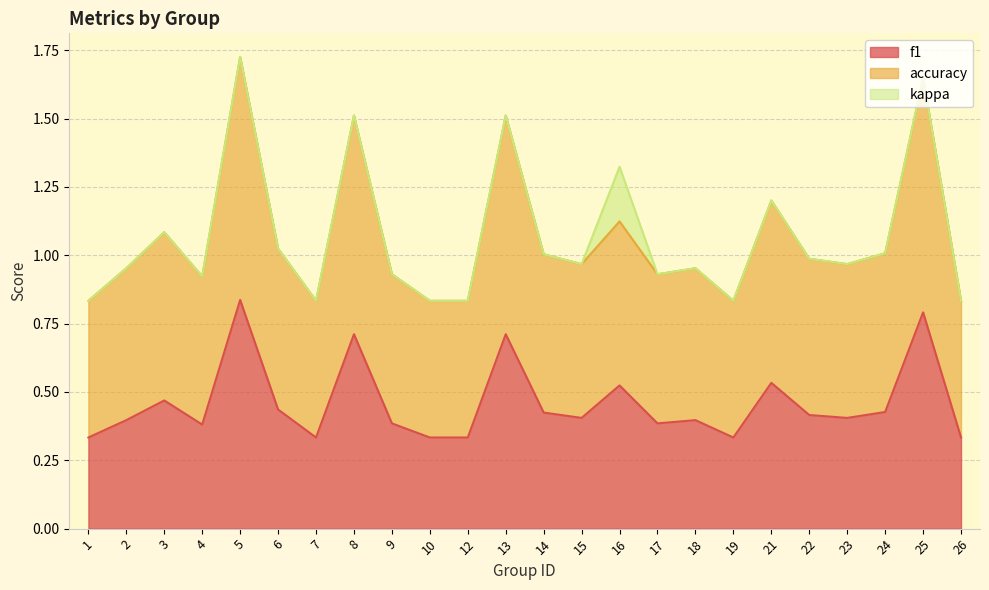

True or false: accuracy and f1 intersect in this chart.

False